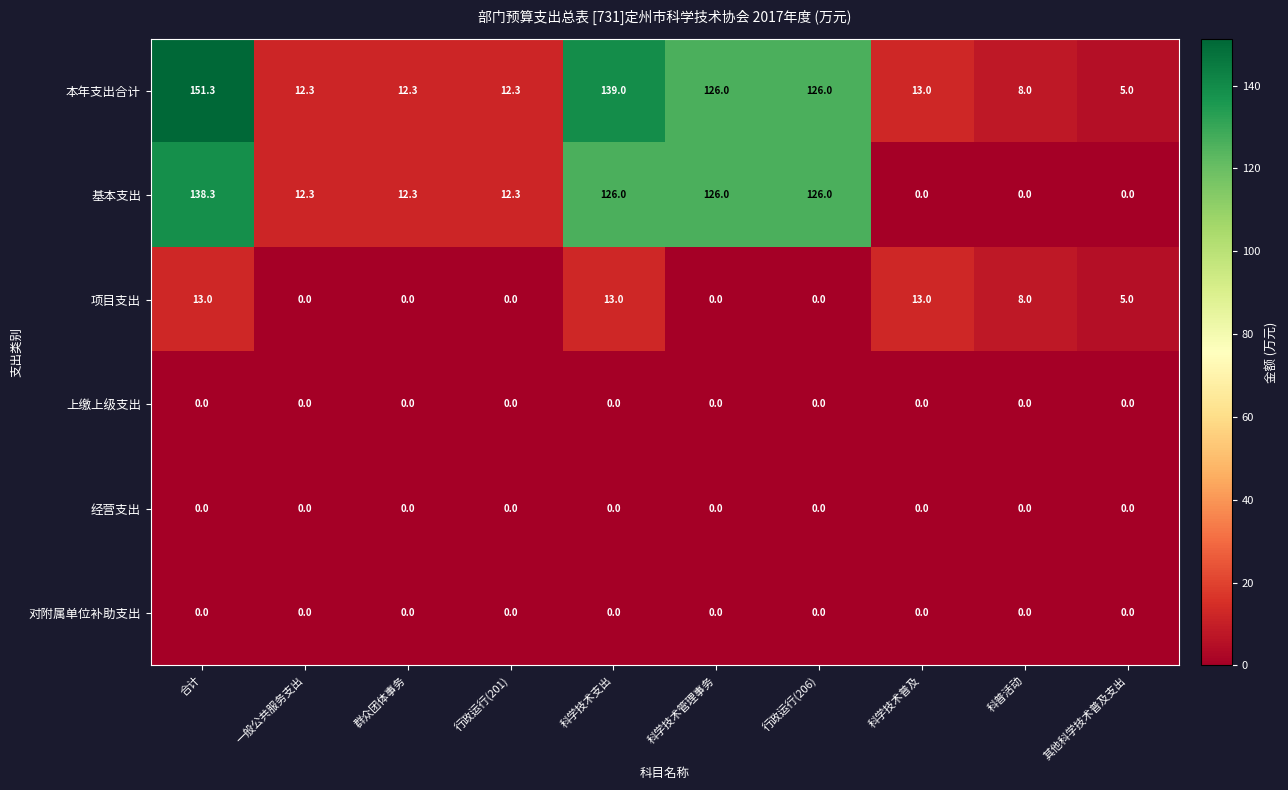

Which series has the largest range (max minus min)?

本年支出合计